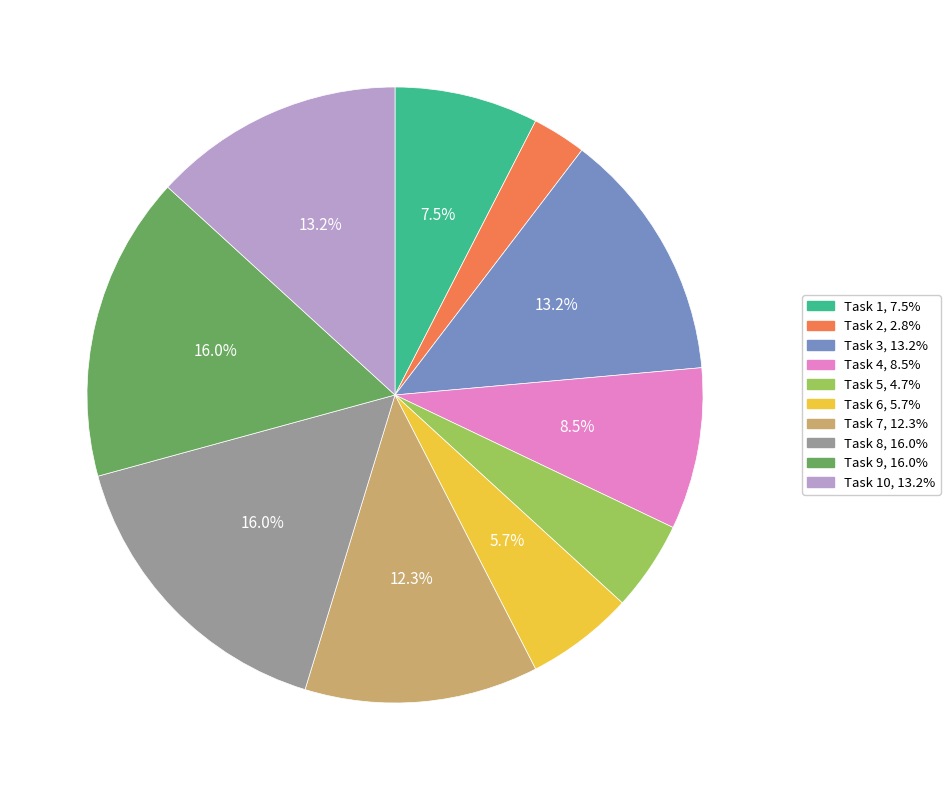

Is there a majority slice in this chart?

No